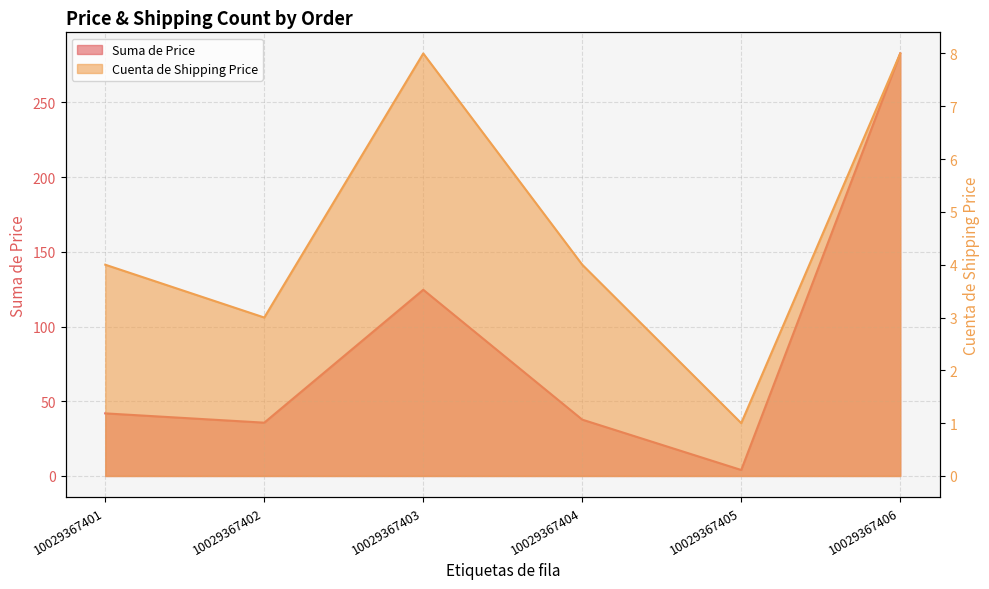

Reading right to left, transcribe all the data shown in this chart.

Suma de Price: 282.7	4.0	37.7	124.6	35.7	41.9
Cuenta de Shipping Price: 8.0	1.0	4.0	8.0	3.0	4.0